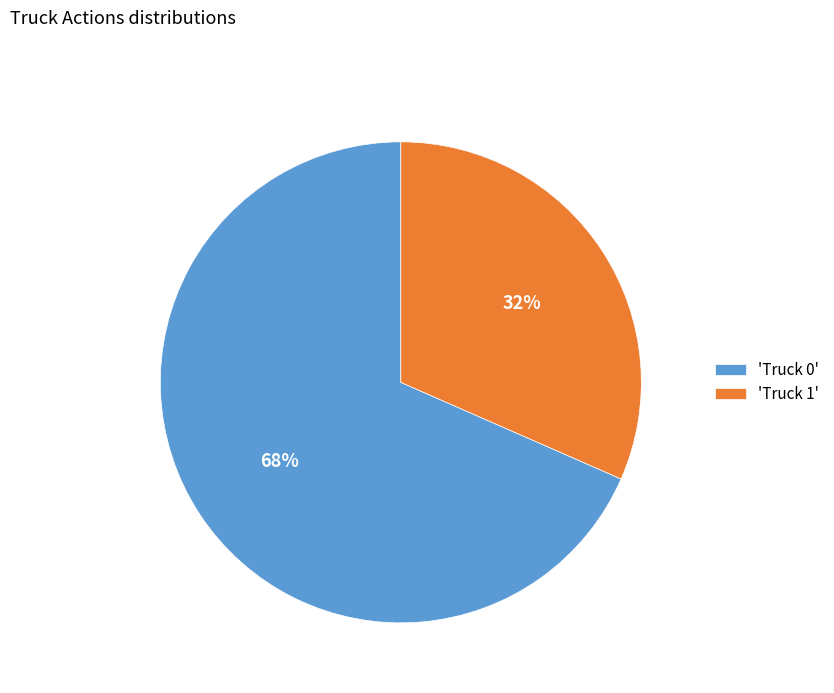

Rank the categories by value from lowest to highest.

'Truck 1', 'Truck 0'